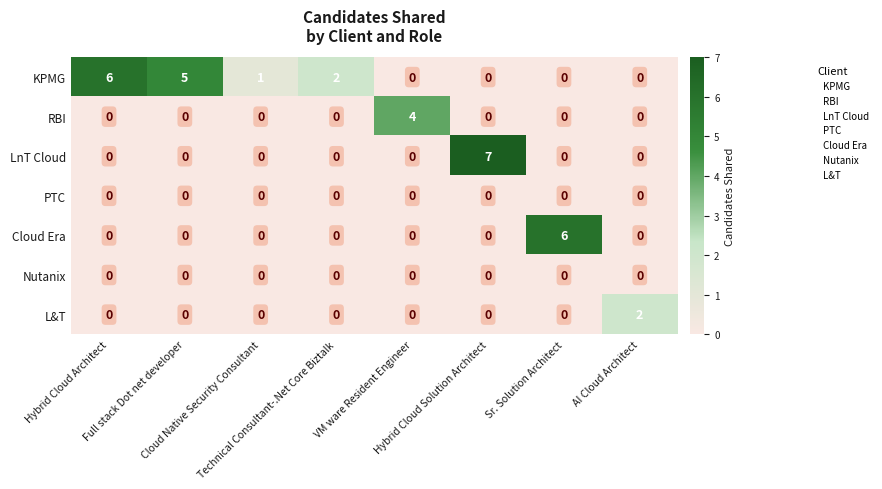

How many categories are shown in the chart?

8